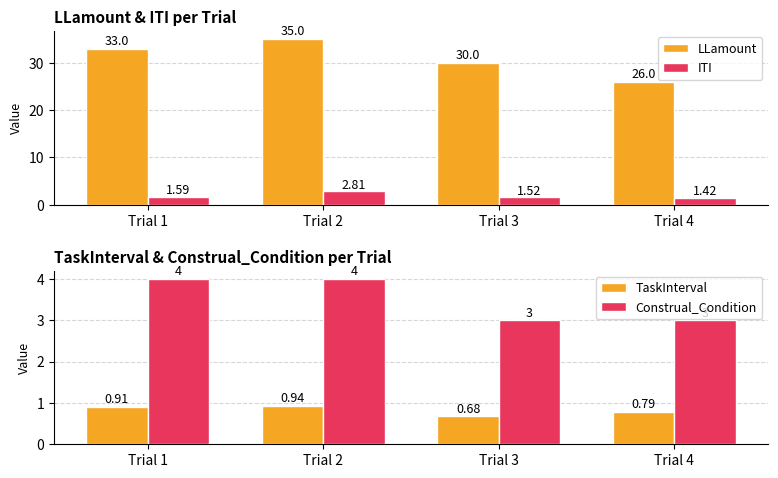

What is the difference between the maximum and minimum values in the Construal_Condition series?

1.0